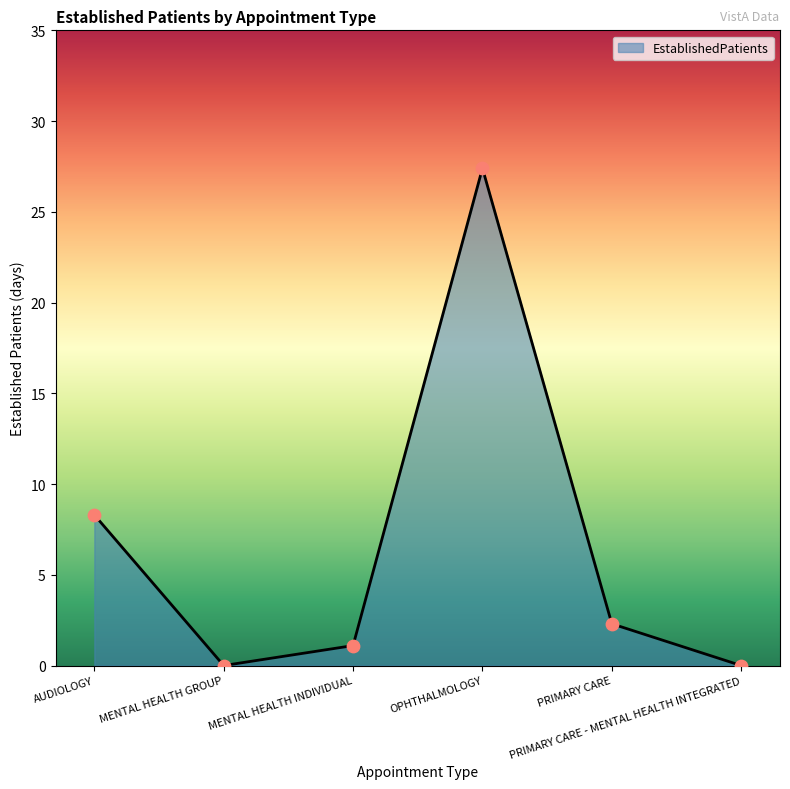

Approximately how many times larger is the value at MENTAL HEALTH INDIVIDUAL compared to PRIMARY CARE?

0.5